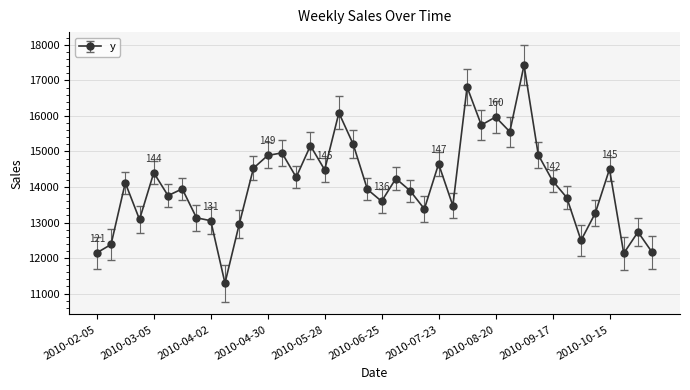

What is the greatest value displayed?

17431.5